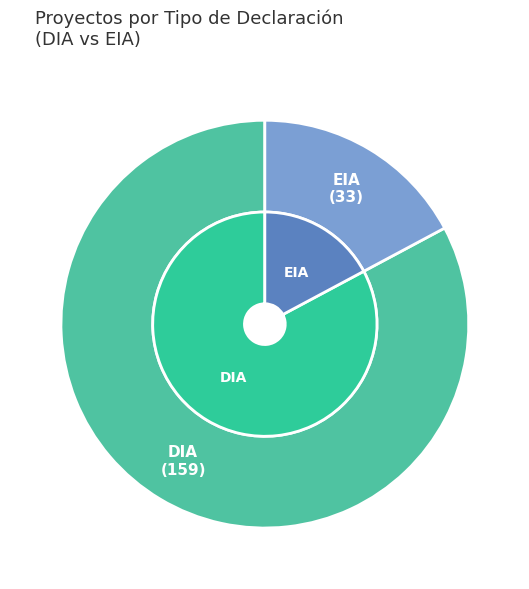

To the nearest percent, what is the combined percentage of DIA and EIA?

100%